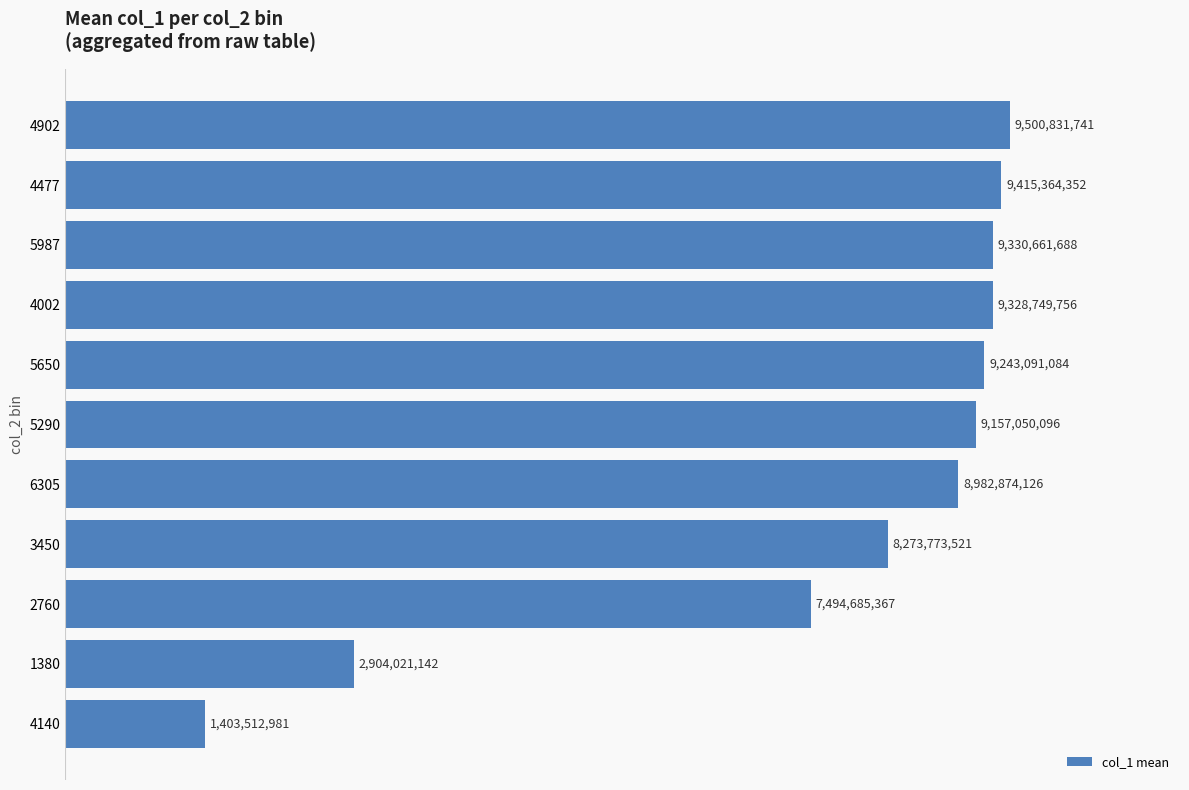

Are the bars horizontal?

Yes